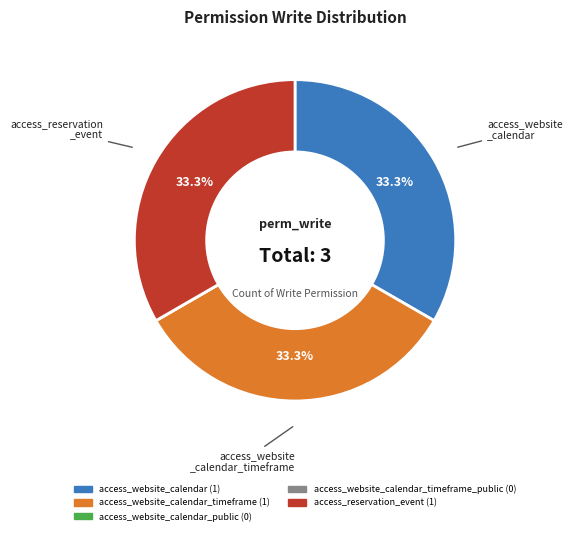

Is there a majority slice in this chart?

No